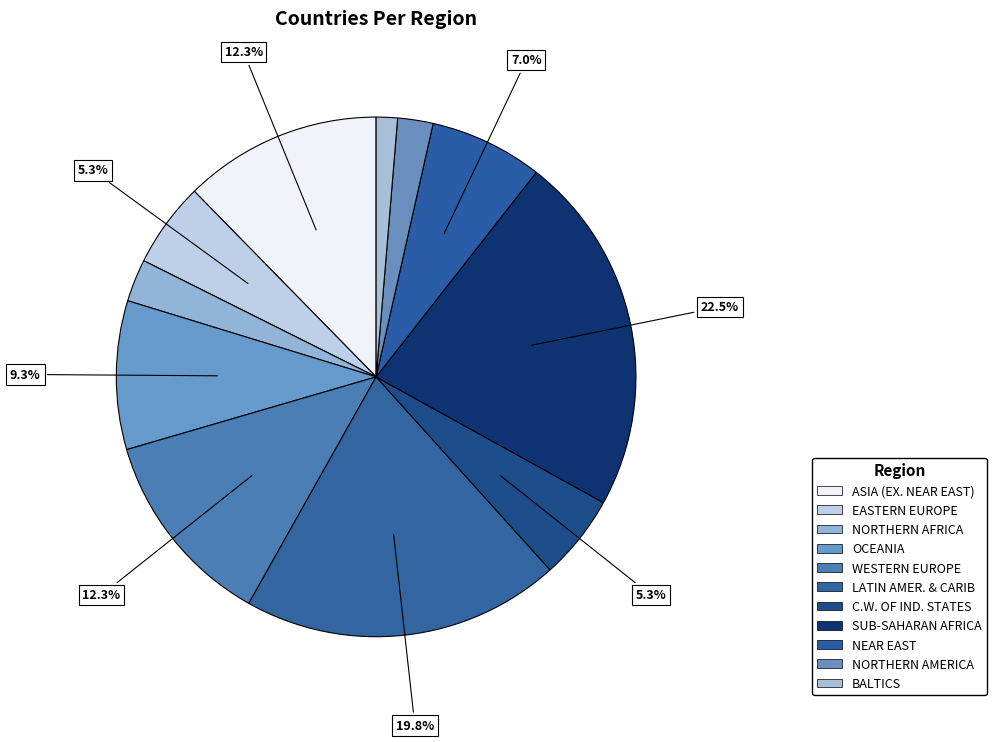

To the nearest percent, what percentage of the pie is BALTICS?

1%